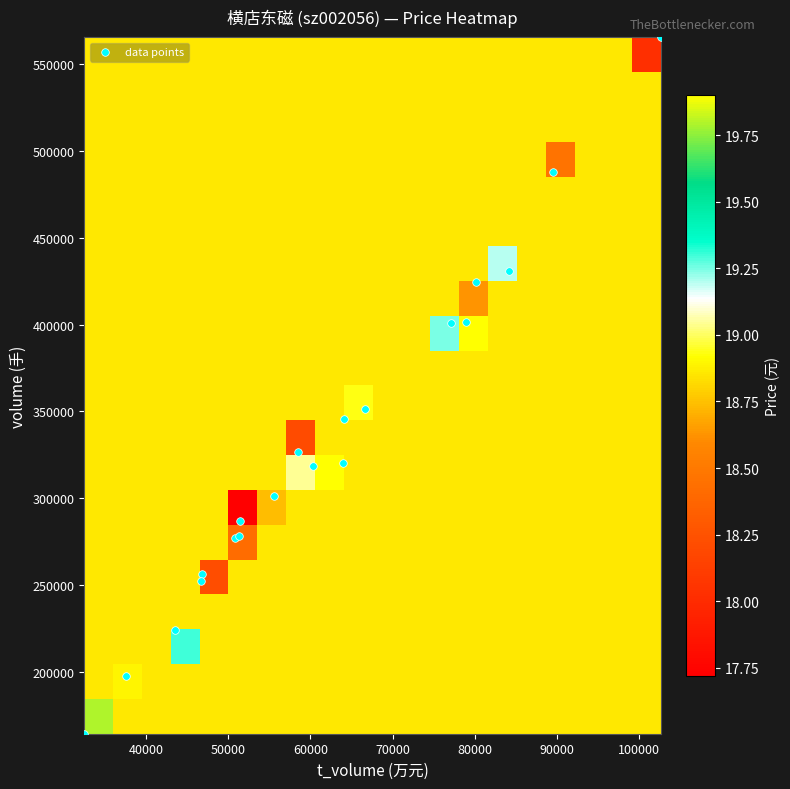

What is the smallest value displayed?

17.7